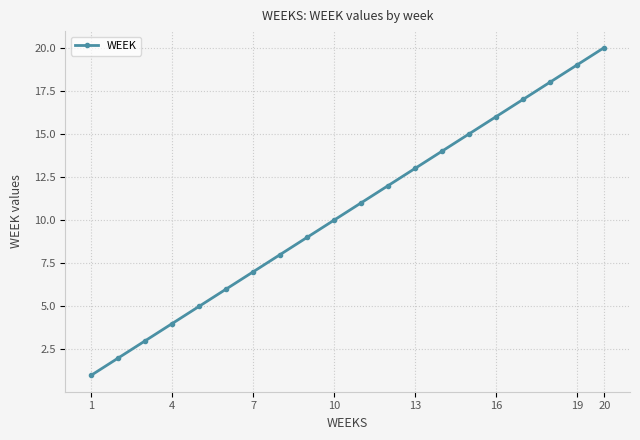

What is the sum of all values?

210